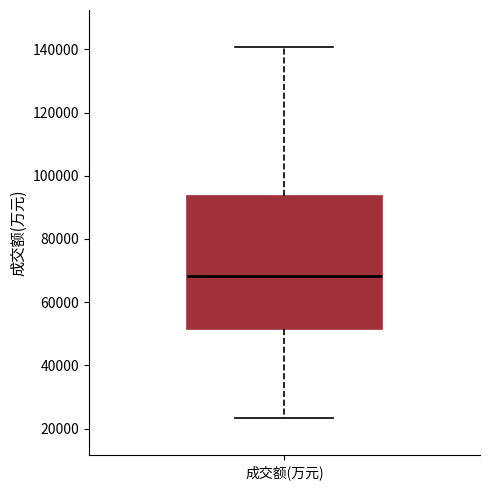

Read this box plot against the y-axis: the position of the median line, the range covered by the box, and the ends of both whiskers. The values are not printed on the chart, so give them approximately, as read against the axis.

median 68000, box 52000 to 94000, whiskers 24000 to 140000